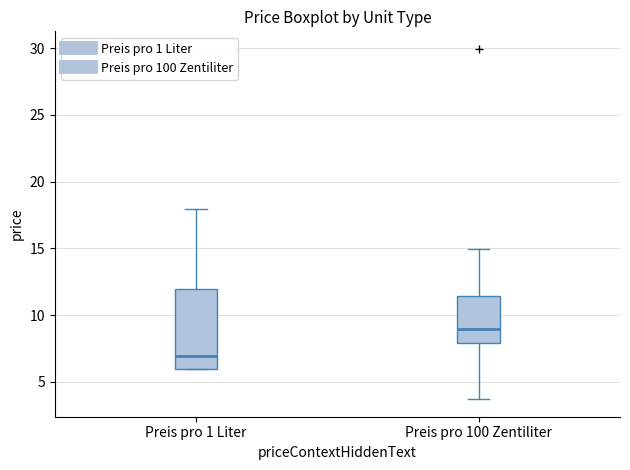

Comparing the boxes themselves (not the whiskers), which one is the tallest?

Preis pro 1 Liter